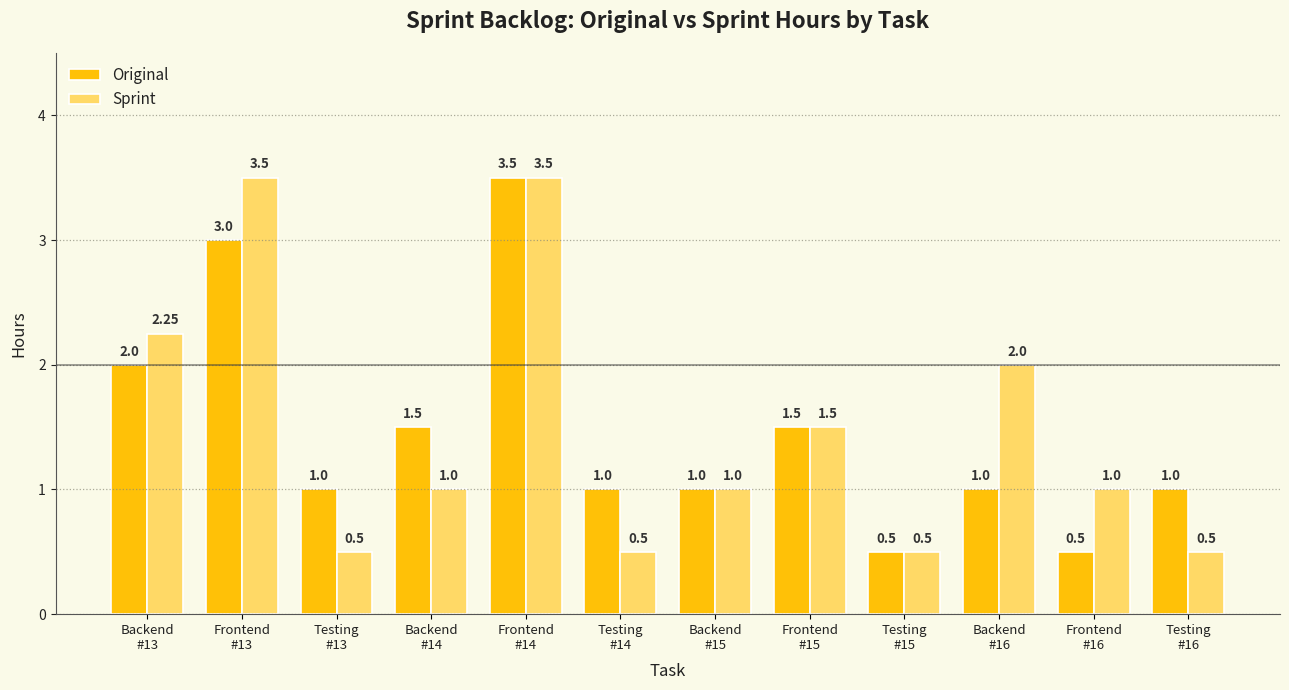

What is the label of the 9th bar from the left?

Testing
#15